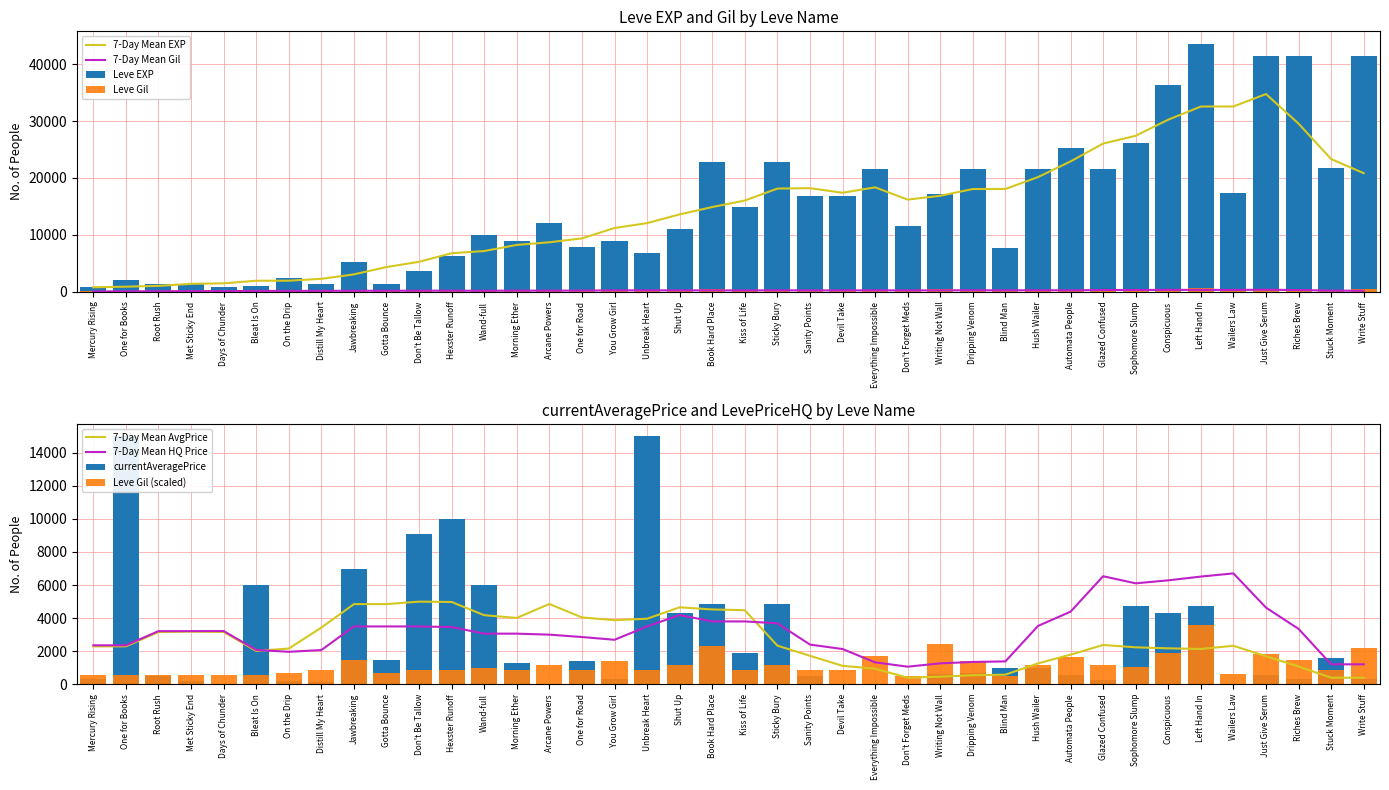

What position from the right is Mercury Rising?

40